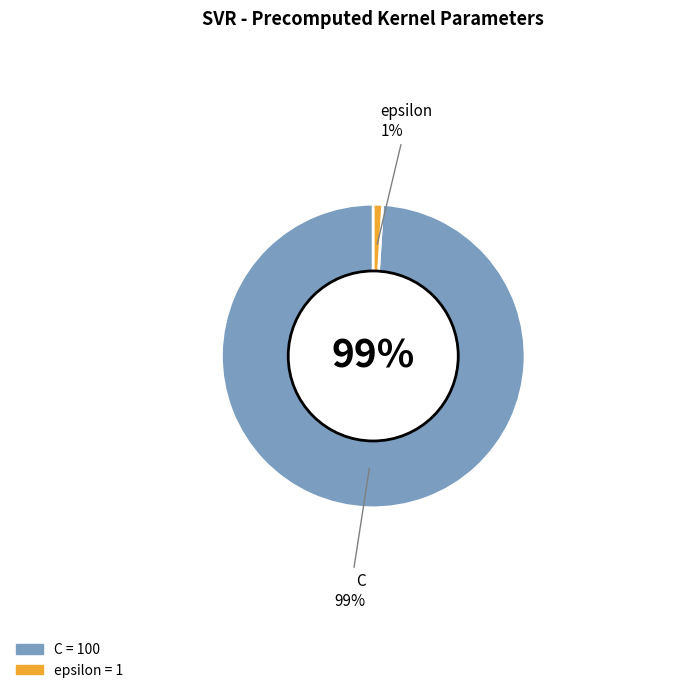

What is the change in value from C to epsilon?

-99